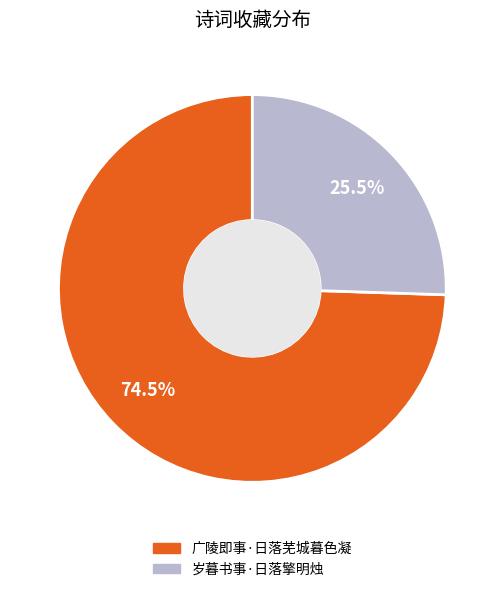

Which category has the biggest portion of the pie?

广陵即事·日落芜城暮色凝